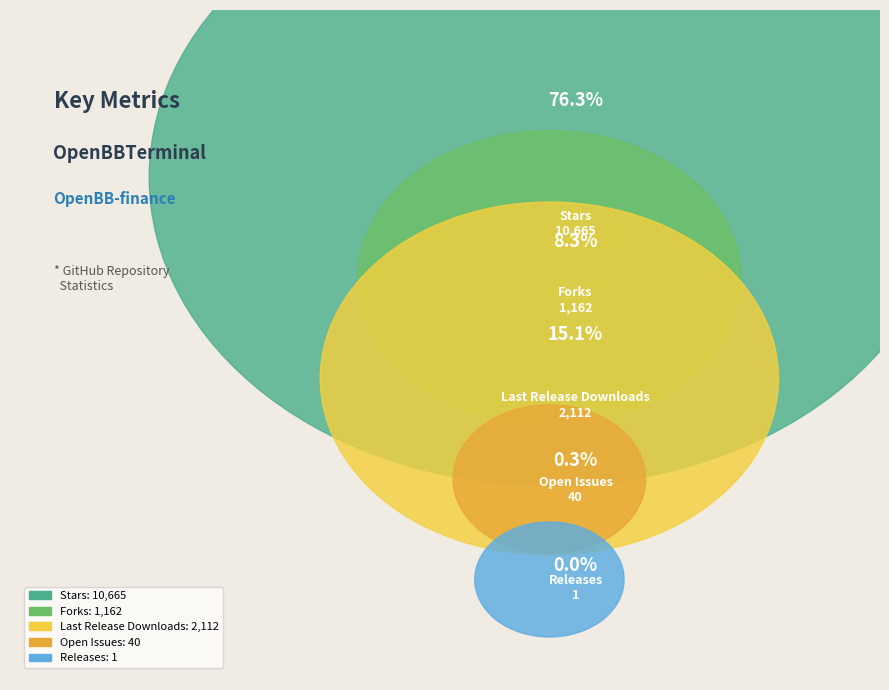

Approximately how many times larger is the value at Open Issues compared to Releases?

40.0